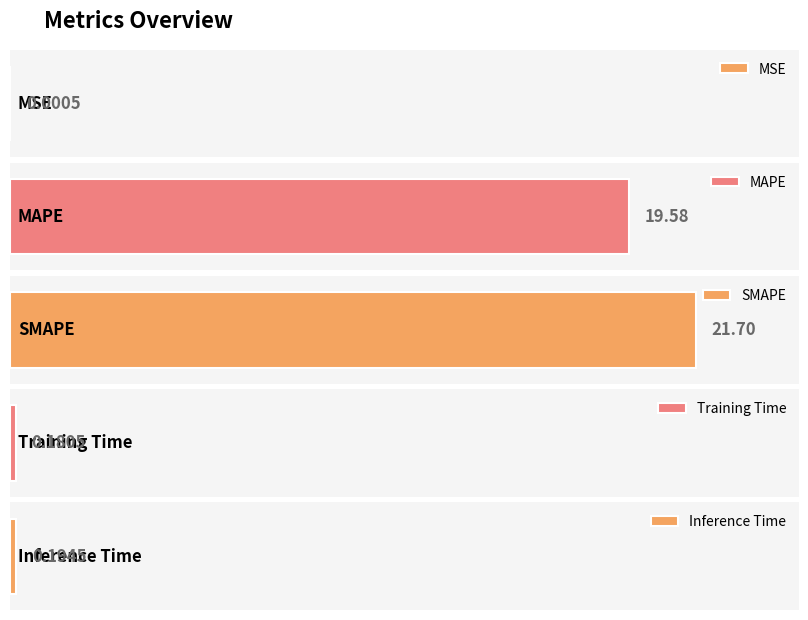

List the labels in order of value, largest first.

SMAPE, MAPE, Inference Time, Training Time, MSE